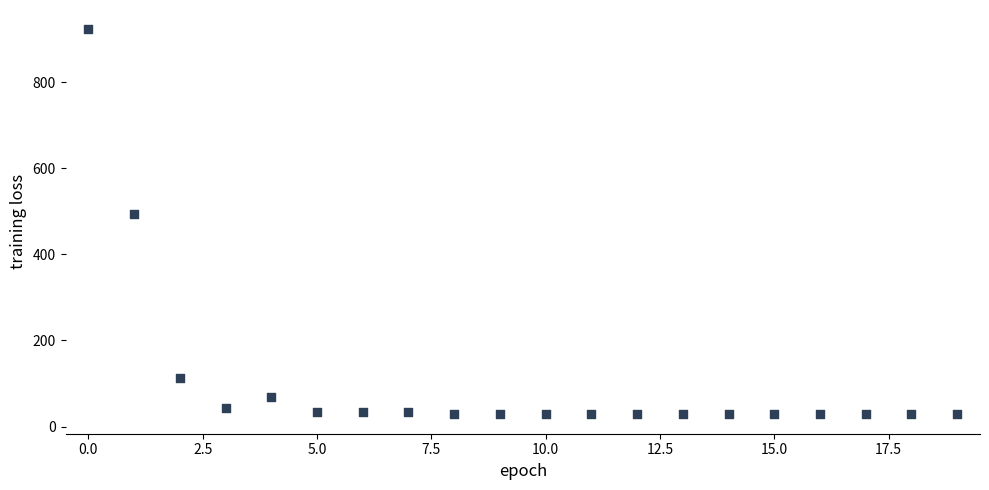

What is the range of Y values (max minus min)?

894.4